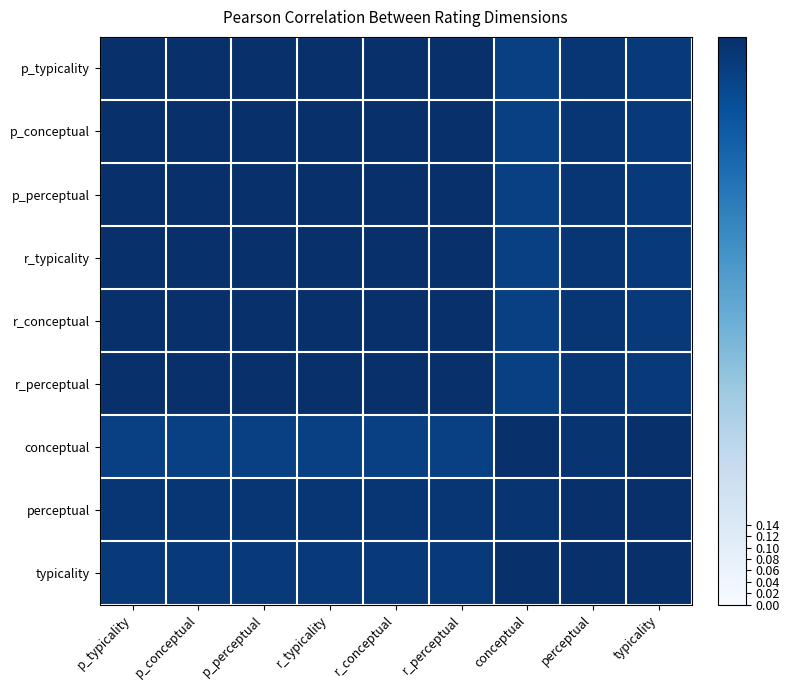

Reading left to right, extract all data points from this chart.

p_typicality: p_typicality=1.0	p_conceptual=1.0	p_perceptual=1.0	r_typicality=1.0	r_conceptual=1.0	r_perceptual=1.0	conceptual=0.9	perceptual=1.0	typicality=1.0
p_conceptual: p_typicality=1.0	p_conceptual=1.0	p_perceptual=1.0	r_typicality=1.0	r_conceptual=1.0	r_perceptual=1.0	conceptual=0.9	perceptual=1.0	typicality=1.0
p_perceptual: p_typicality=1.0	p_conceptual=1.0	p_perceptual=1.0	r_typicality=1.0	r_conceptual=1.0	r_perceptual=1.0	conceptual=0.9	perceptual=1.0	typicality=1.0
r_typicality: p_typicality=1.0	p_conceptual=1.0	p_perceptual=1.0	r_typicality=1.0	r_conceptual=1.0	r_perceptual=1.0	conceptual=0.9	perceptual=1.0	typicality=1.0
r_conceptual: p_typicality=1.0	p_conceptual=1.0	p_perceptual=1.0	r_typicality=1.0	r_conceptual=1.0	r_perceptual=1.0	conceptual=0.9	perceptual=1.0	typicality=1.0
r_perceptual: p_typicality=1.0	p_conceptual=1.0	p_perceptual=1.0	r_typicality=1.0	r_conceptual=1.0	r_perceptual=1.0	conceptual=0.9	perceptual=1.0	typicality=1.0
conceptual: p_typicality=0.9	p_conceptual=0.9	p_perceptual=0.9	r_typicality=0.9	r_conceptual=0.9	r_perceptual=0.9	conceptual=1.0	perceptual=1.0	typicality=1.0
perceptual: p_typicality=1.0	p_conceptual=1.0	p_perceptual=1.0	r_typicality=1.0	r_conceptual=1.0	r_perceptual=1.0	conceptual=1.0	perceptual=1.0	typicality=1.0
typicality: p_typicality=1.0	p_conceptual=1.0	p_perceptual=1.0	r_typicality=1.0	r_conceptual=1.0	r_perceptual=1.0	conceptual=1.0	perceptual=1.0	typicality=1.0